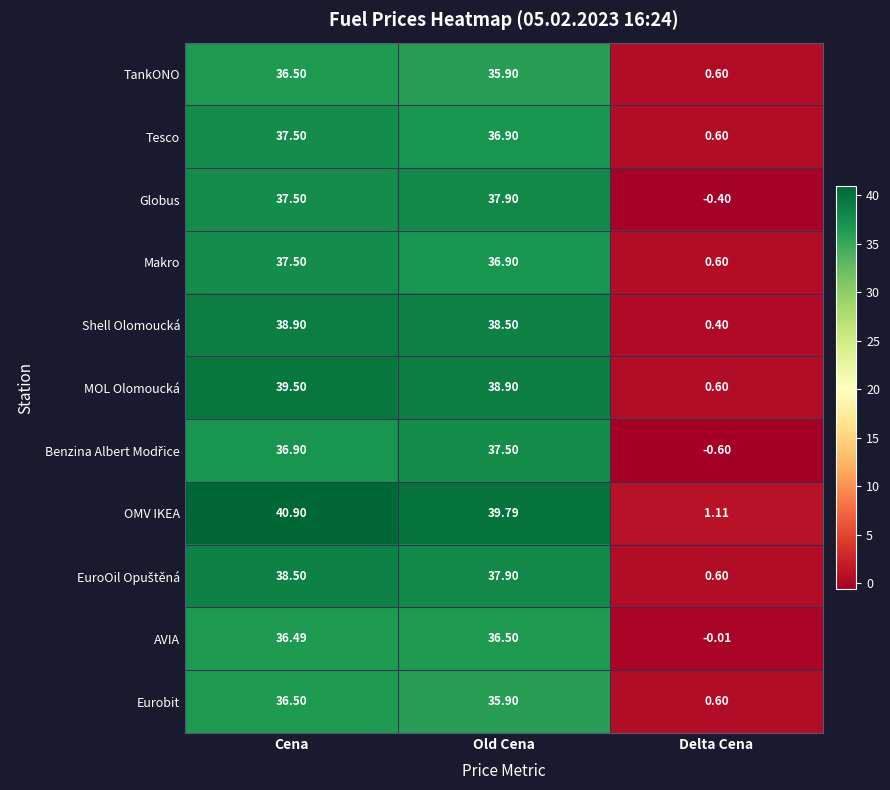

How many distinct data groups are displayed?

11